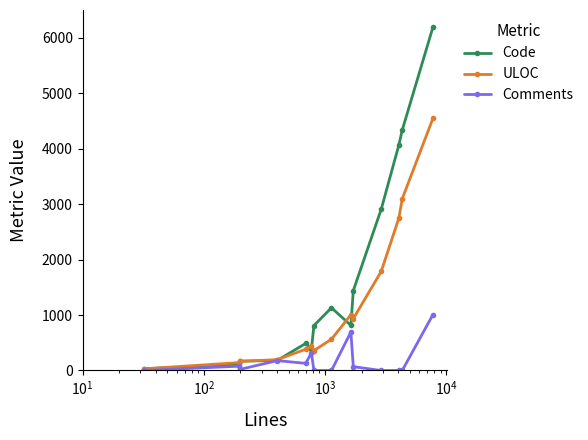

Which series has the largest range (max minus min)?

Code